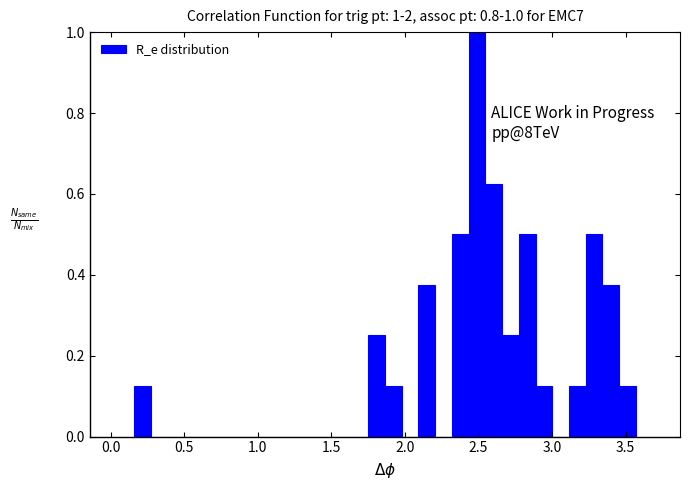

Around what value on the x-axis is the tallest bar? Give the approximate position of its centre, as read against the axis.

2.50